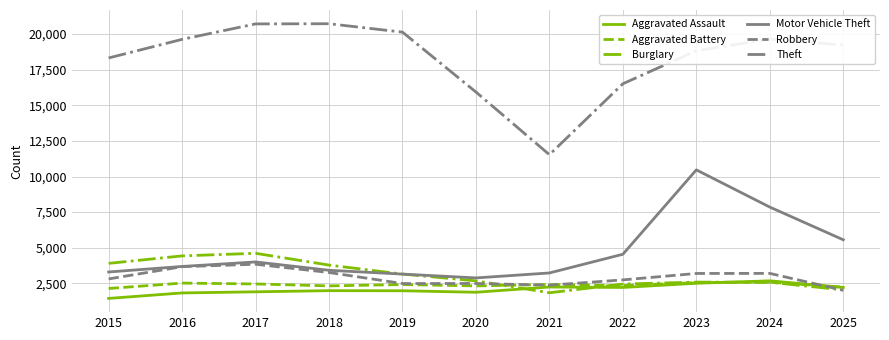

At which category is the sum across all series the highest?

2023